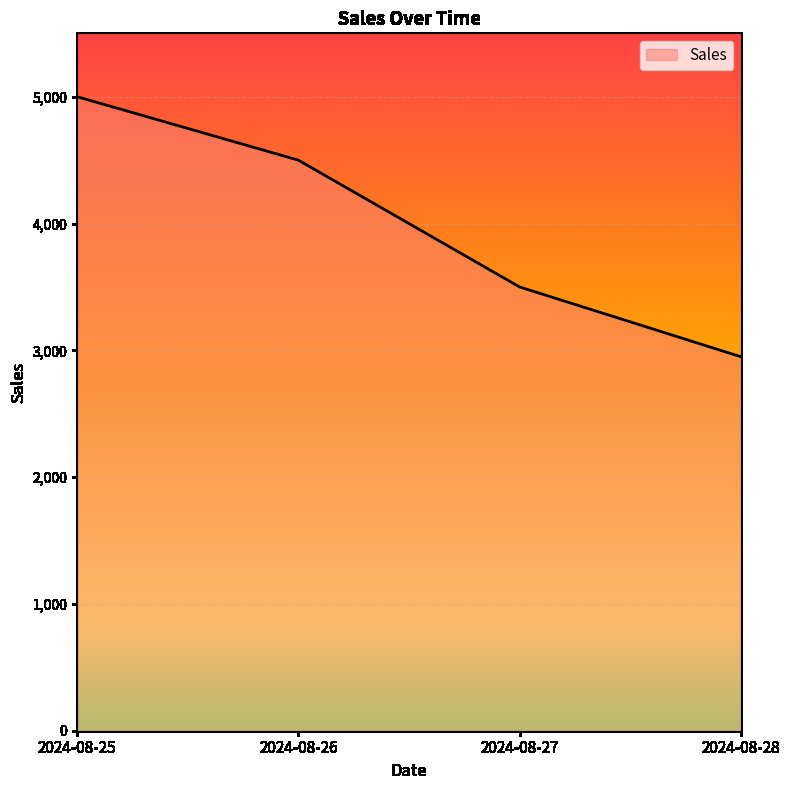

Where is the data nearest to the value 3975?

2024-08-27